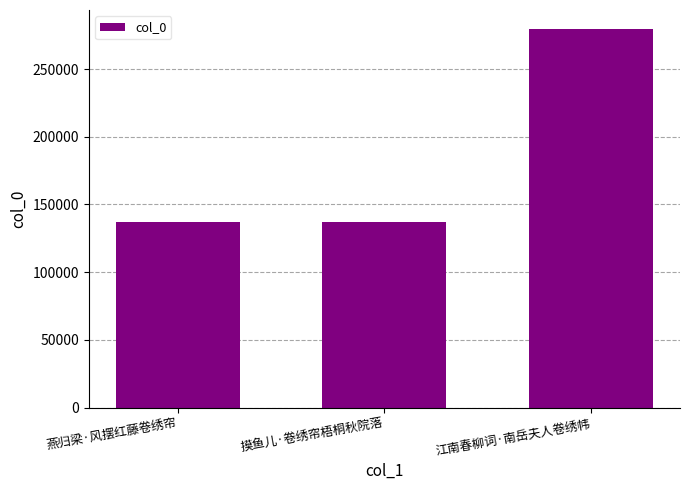

What is the smallest value displayed?

137077